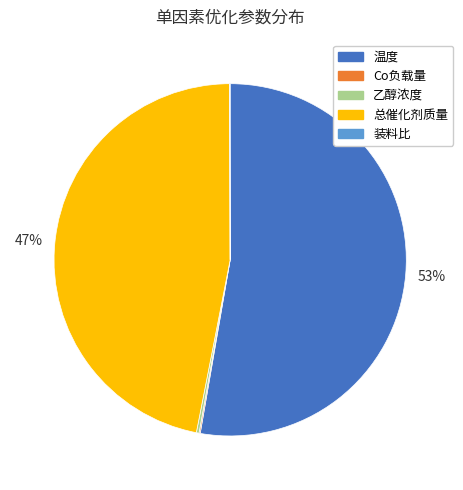

What is the ratio of the value at 温度 to the value at 总催化剂质量?

1.1